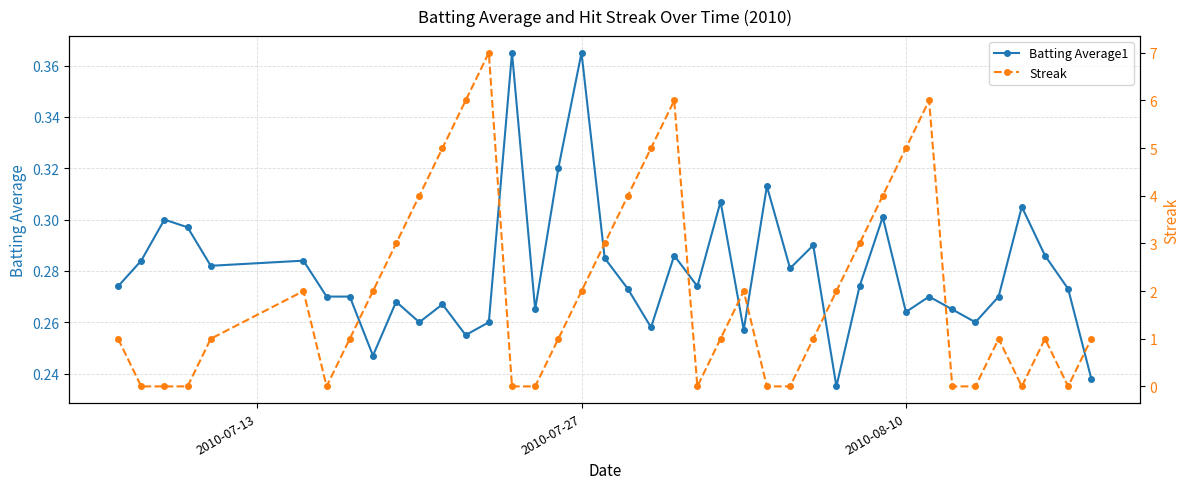

True or false: Batting Average1 has more than 1 interior local peaks.

True